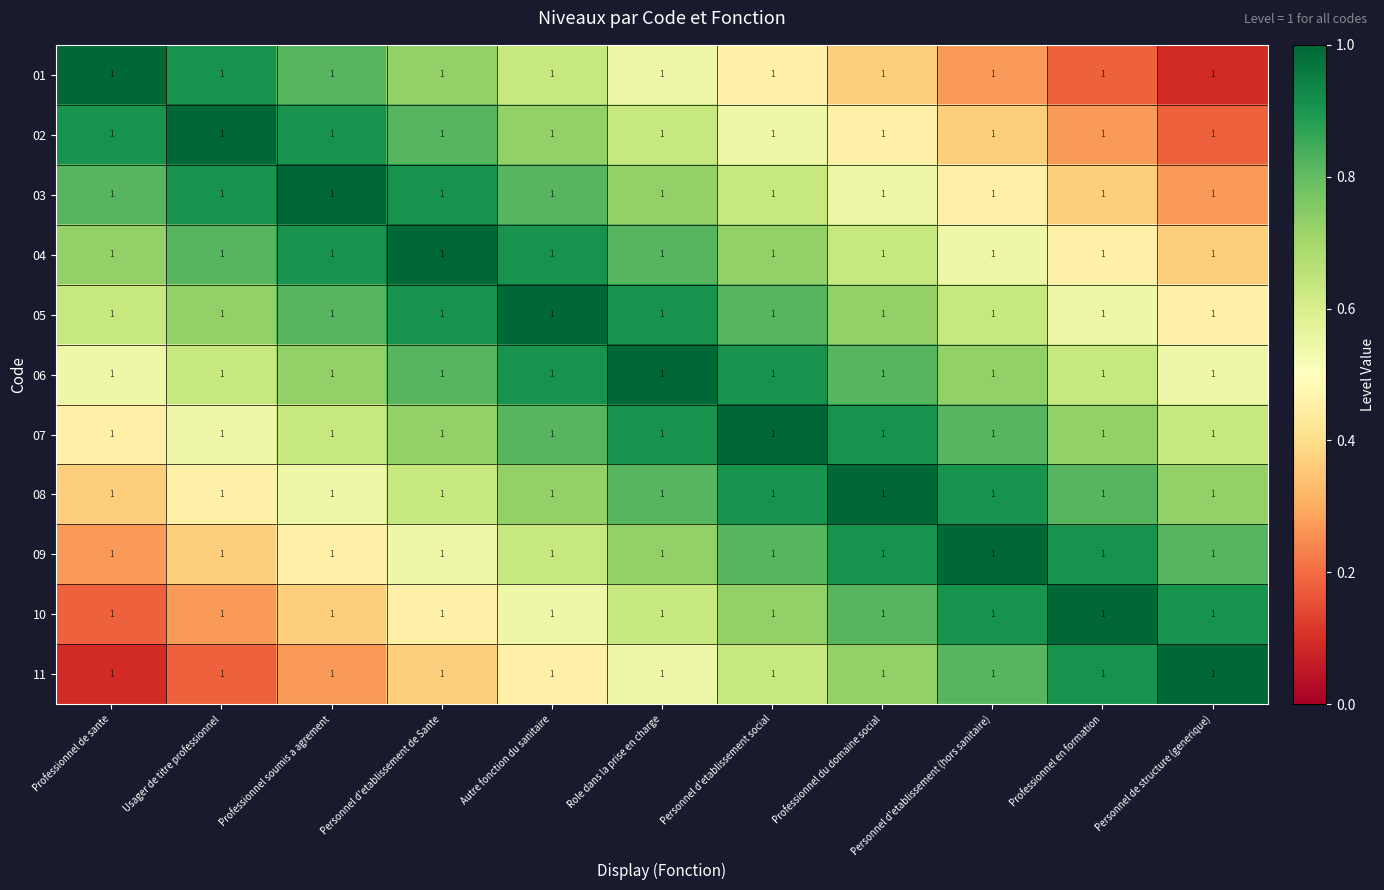

How many 05 values are between 0 and 1?

11